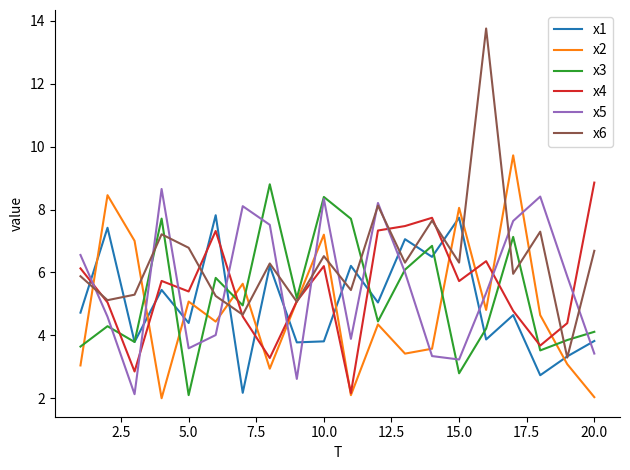

In x4, how many points are lower than both neighbors (excluding endpoints)?

6